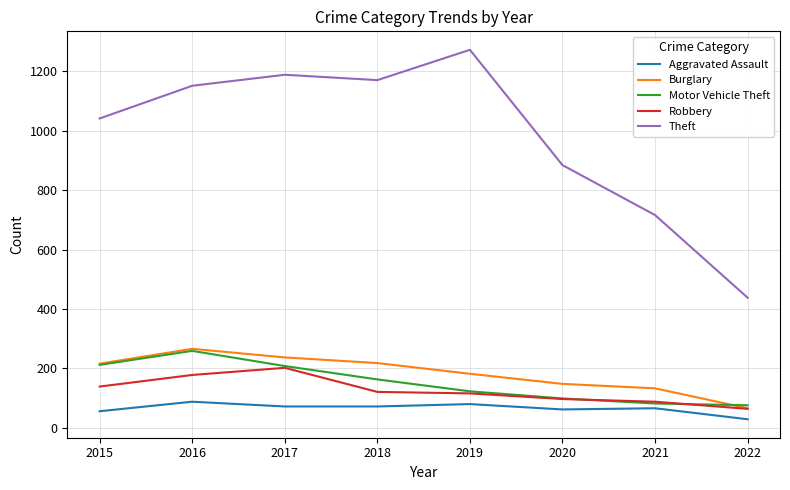

In Theft, how many points are lower than both neighbors (excluding endpoints)?

1